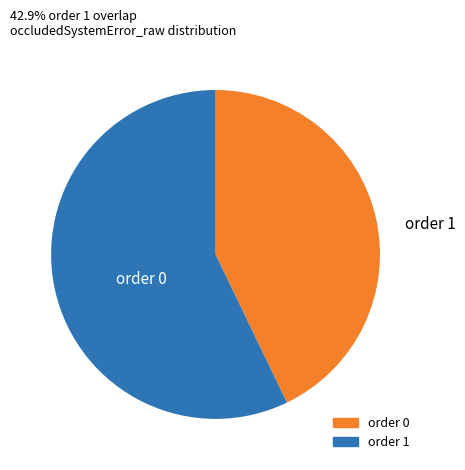

Is there a majority slice in this chart?

Yes